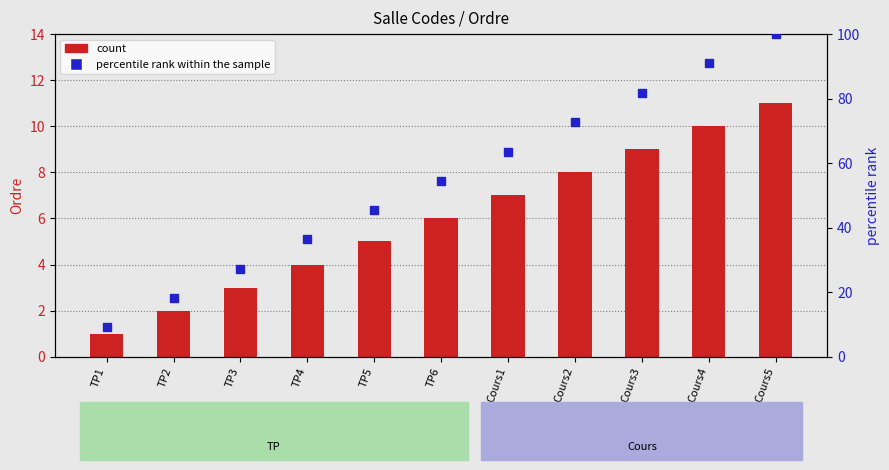

Is the value of Ordre (count) at Cours1 greater than the value of percentile rank within the sample at Cours4?

No